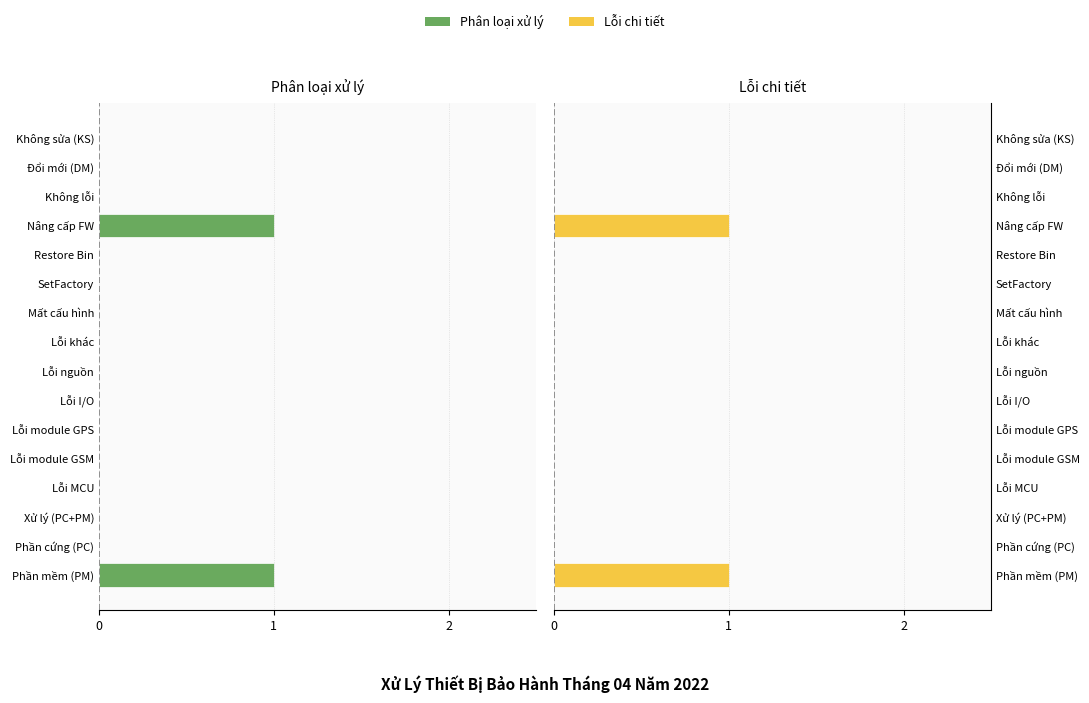

True or false: Phân loại xử lý has a value of -1 at Không sửa (KS).

False